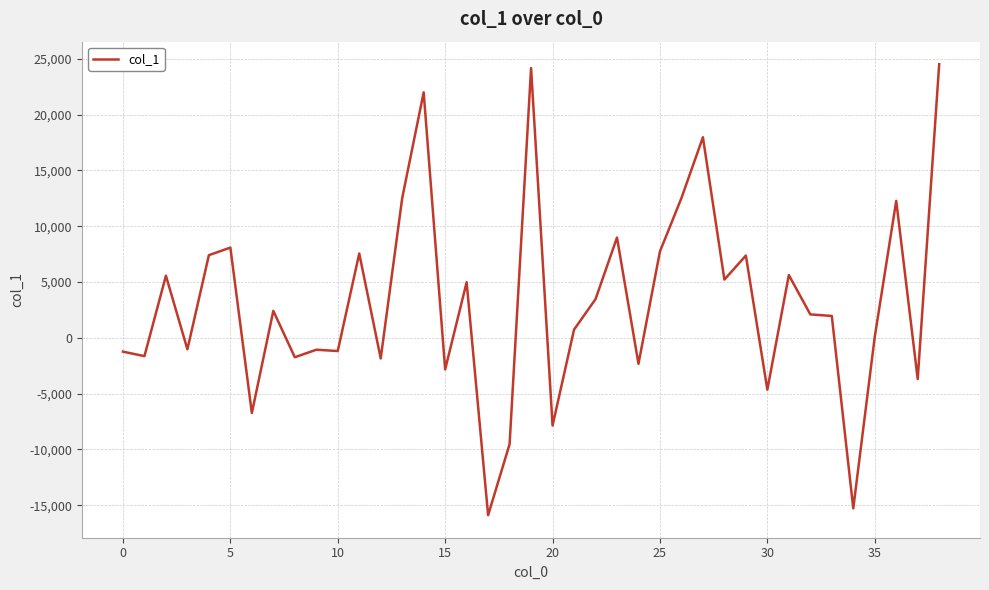

What is the difference between the maximum and minimum values?

40416.5